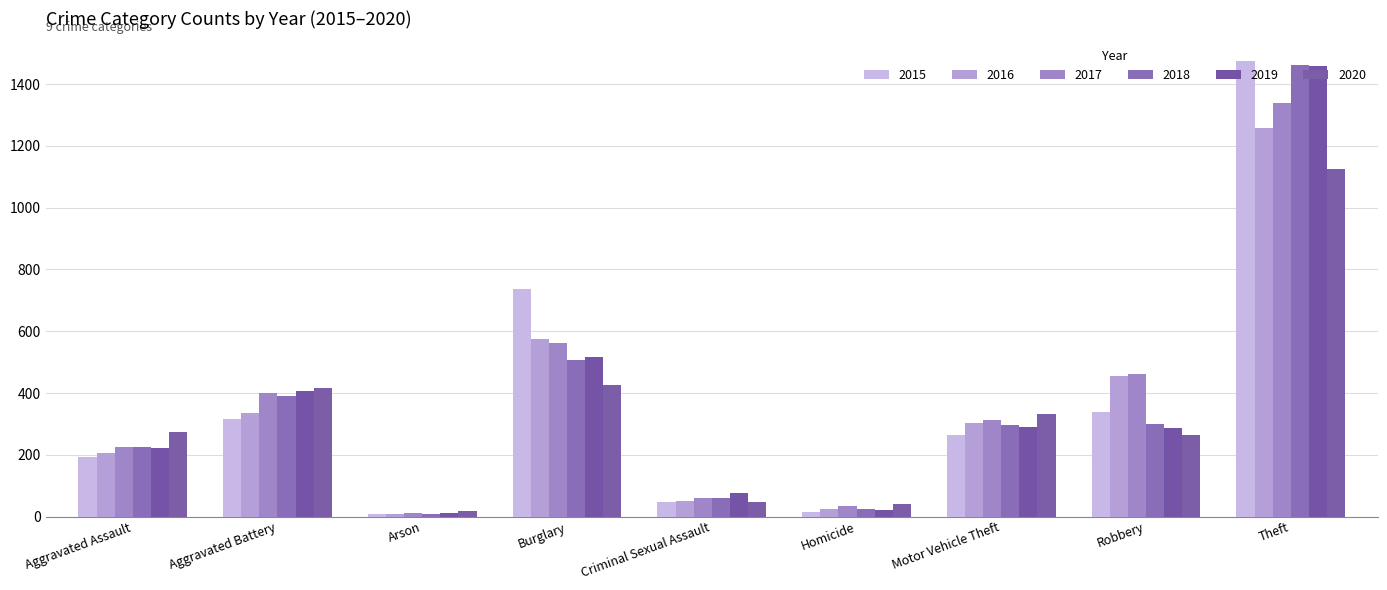

What is the difference between the highest and lowest values at Robbery?

197